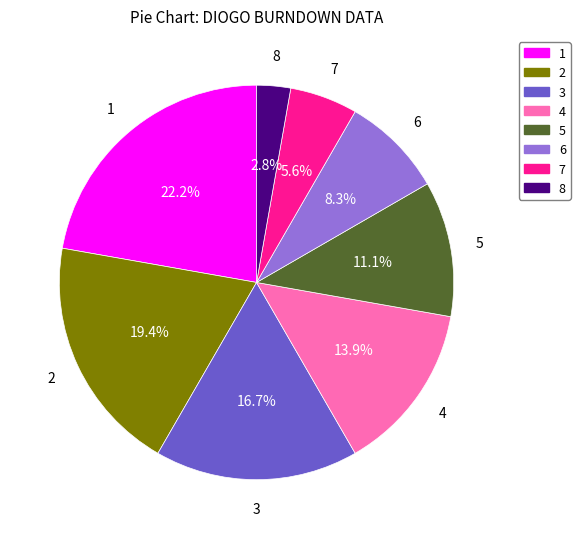

Does any single category account for the majority?

No